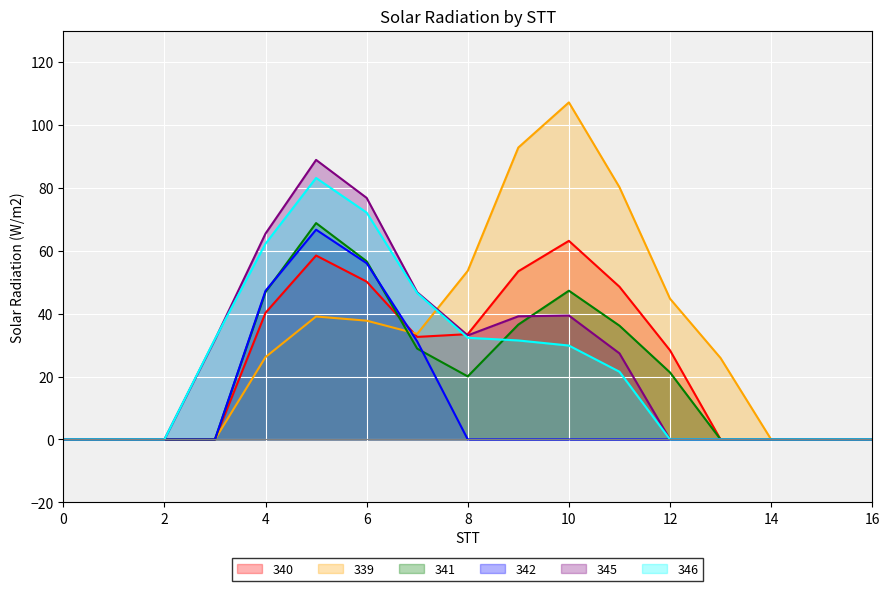

At 14, list the series in order from largest to smallest.

340, 339, 341, 342, 345, 346